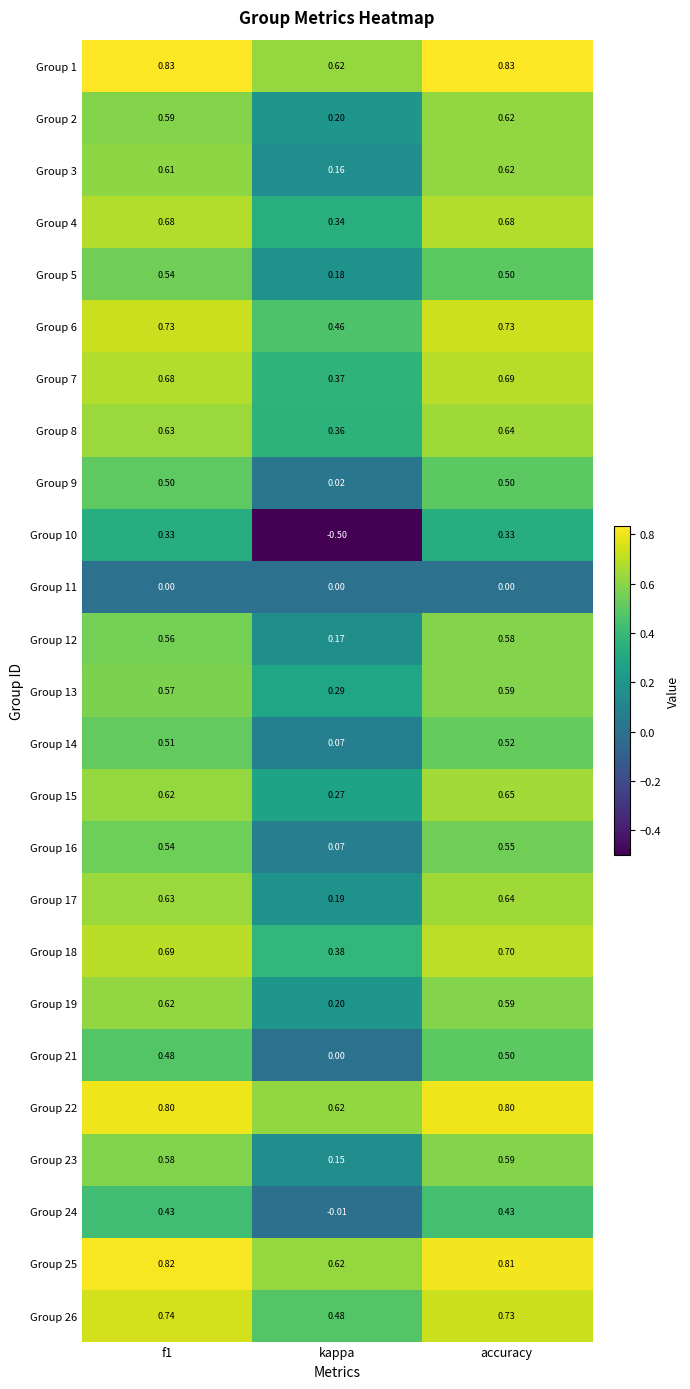

Is the value of Group 23 at f1 greater than the value of Group 15 at accuracy?

No